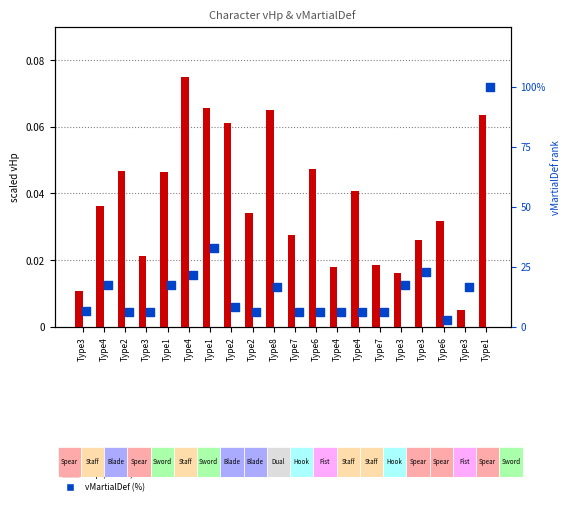

At how many categories does at least one series exceed 46?

1